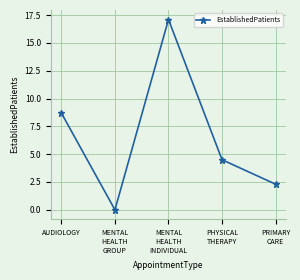

Approximately how many times larger is the value at PHYSICAL
THERAPY compared to PRIMARY
CARE?

2.0